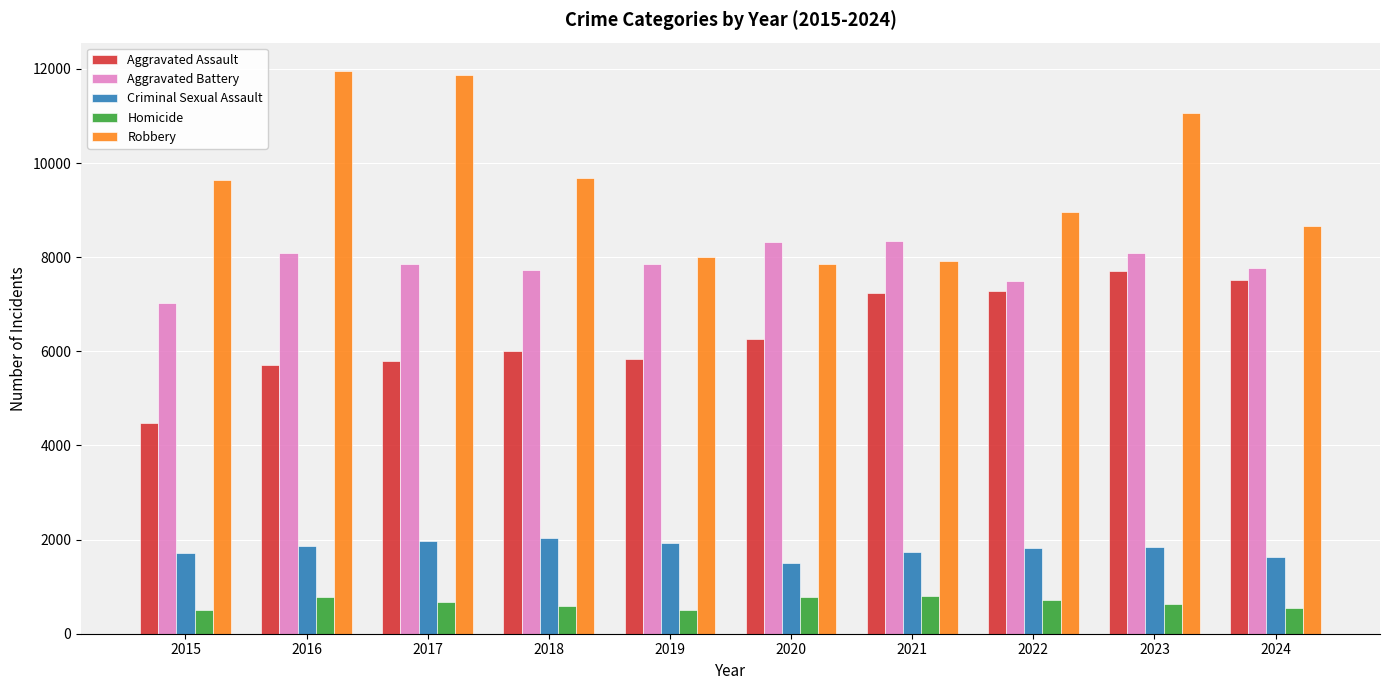

What is the sum of the Aggravated Assault values at 2016 and 2022?

12993